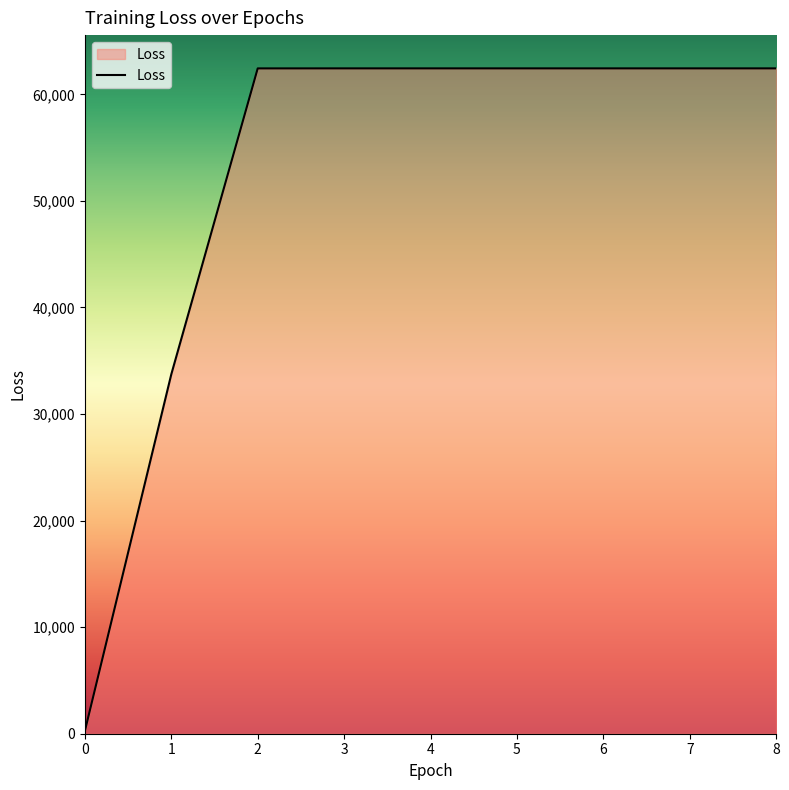

What is the maximum value shown in the chart?

62439.2